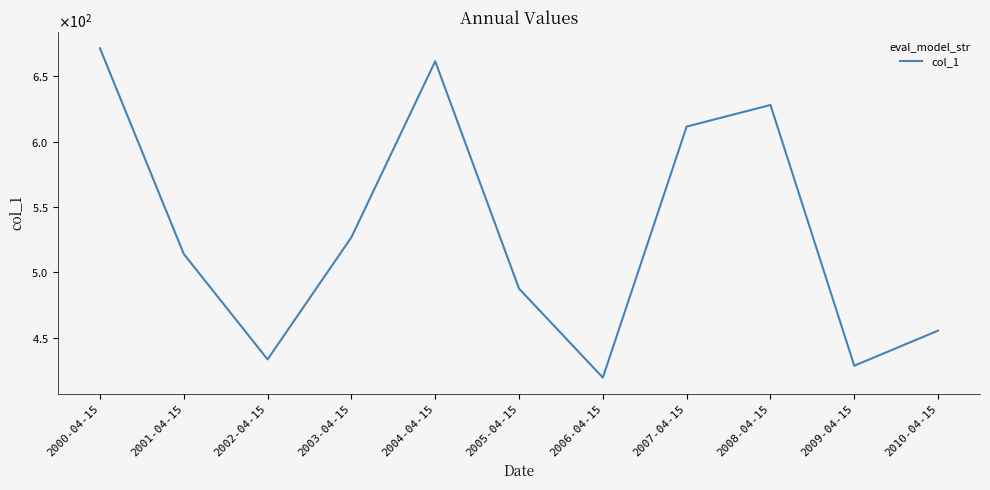

Does the chart have visible grid lines?

No